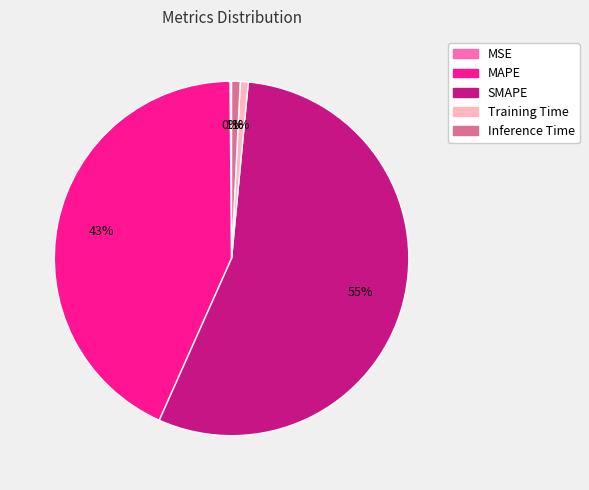

Which category has the biggest portion of the pie?

SMAPE